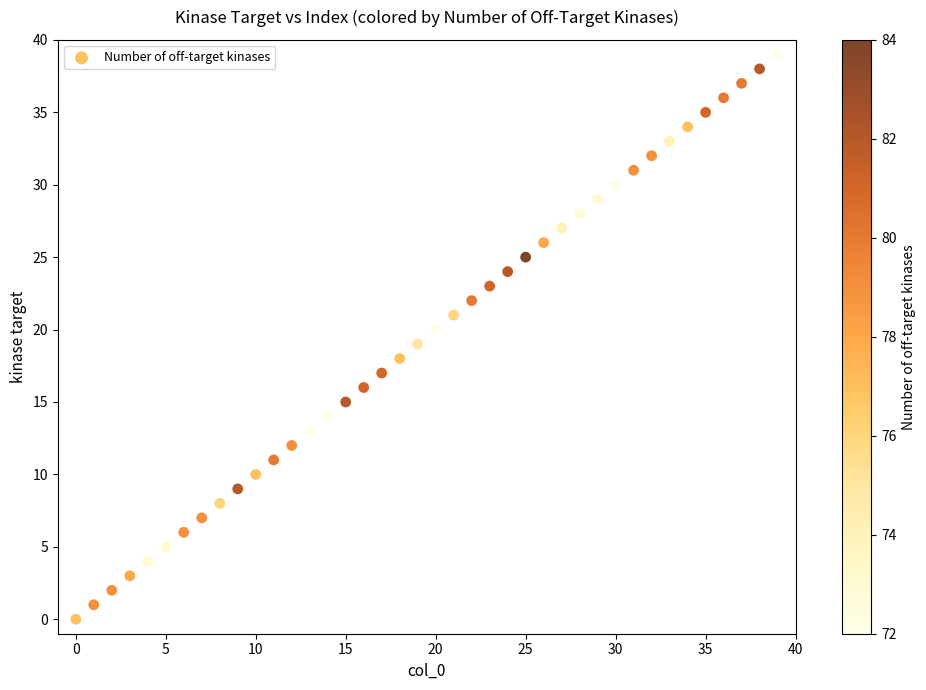

What is the range of Y values (max minus min)?

39